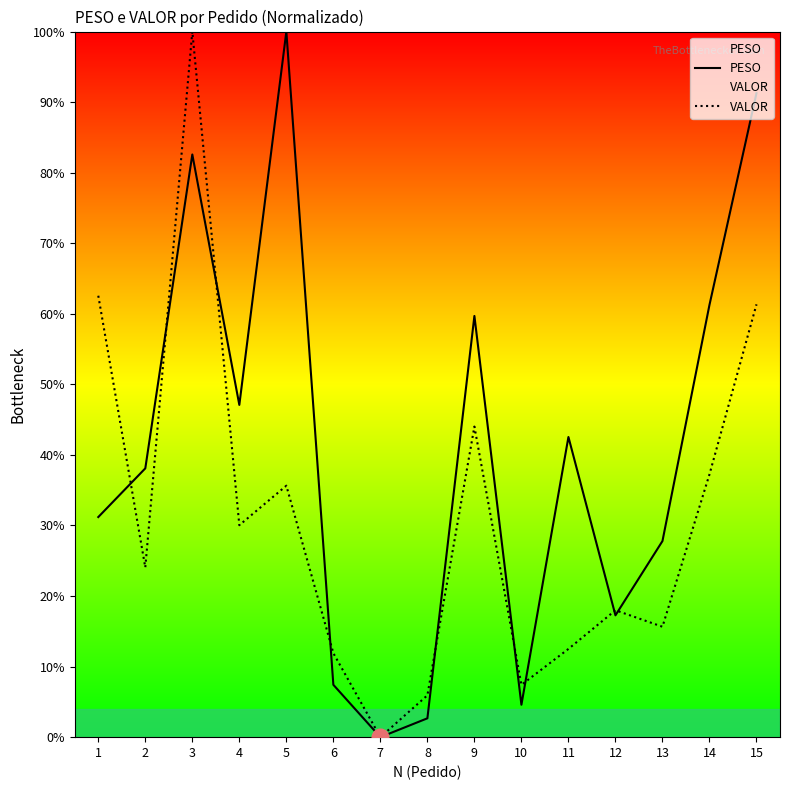

List the series in order of their peak value, lowest first.

PESO, VALOR